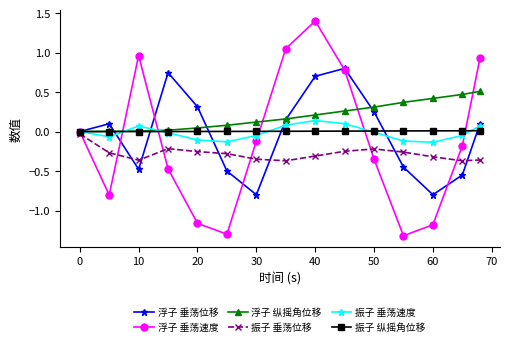

How many interior local peaks does the 浮子 垂荡速度 series have?

2